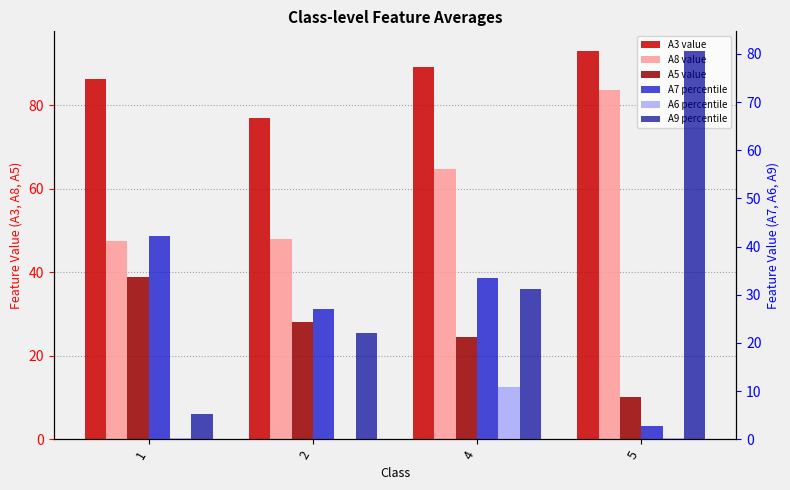

Reading right to left, transcribe all the data shown in this chart.

A3 value: 93.0	89.0	77.0	86.4
A8 value: 83.7	64.6	48.0	47.4
A5 value: 10.0	24.4	28.0	38.8
A7 percentile: 2.7	33.4	27.0	42.3
A6 percentile: 0.3	10.8	0.0	0.3
A9 percentile: 80.7	31.2	22.0	5.3